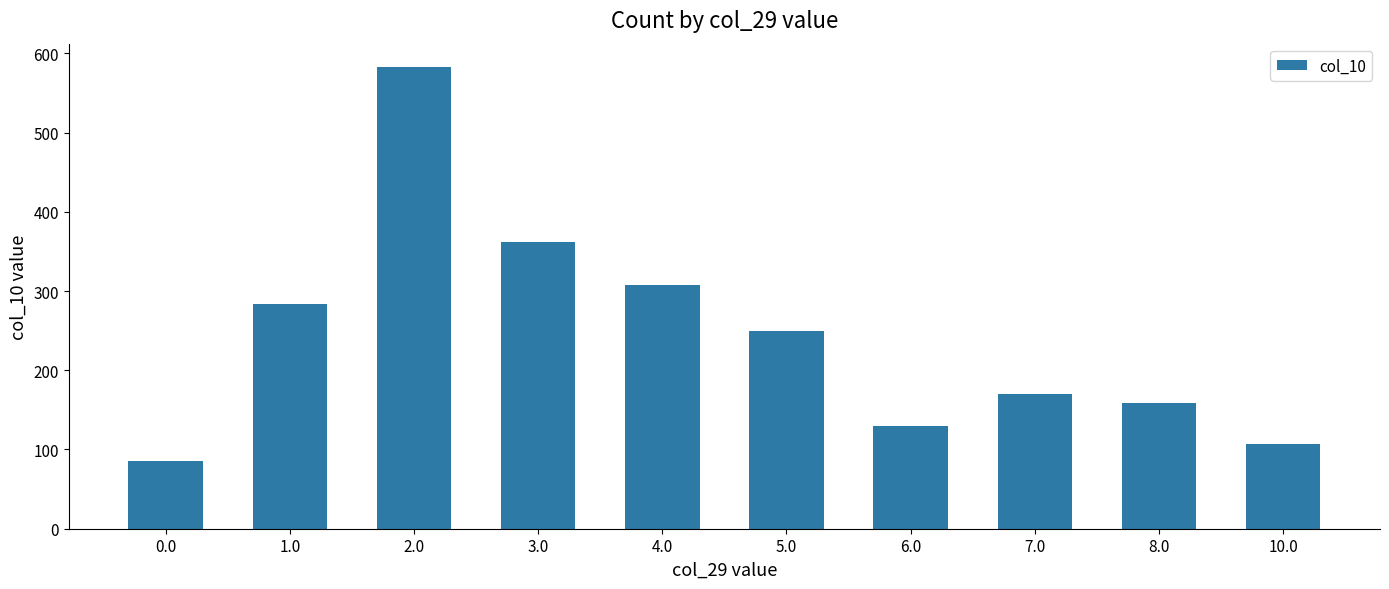

Between 0.0 and 4.0, which is larger?

4.0